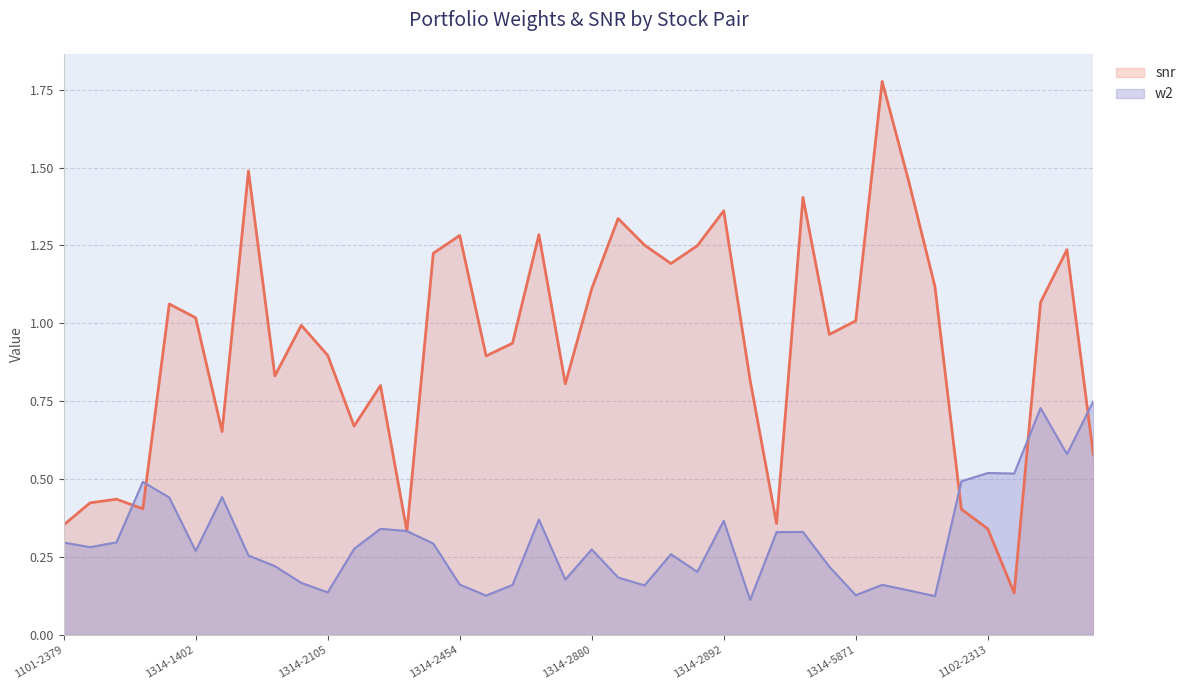

Rank the series by their maximum value, from lowest to highest.

w2, snr